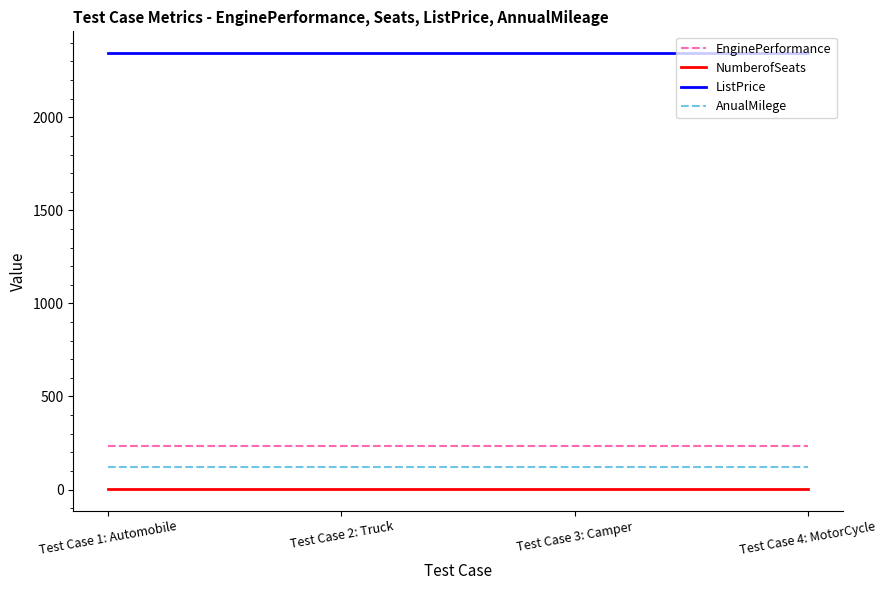

List the series in order of their peak value, highest first.

ListPrice, EnginePerformance, AnualMilege, NumberofSeats